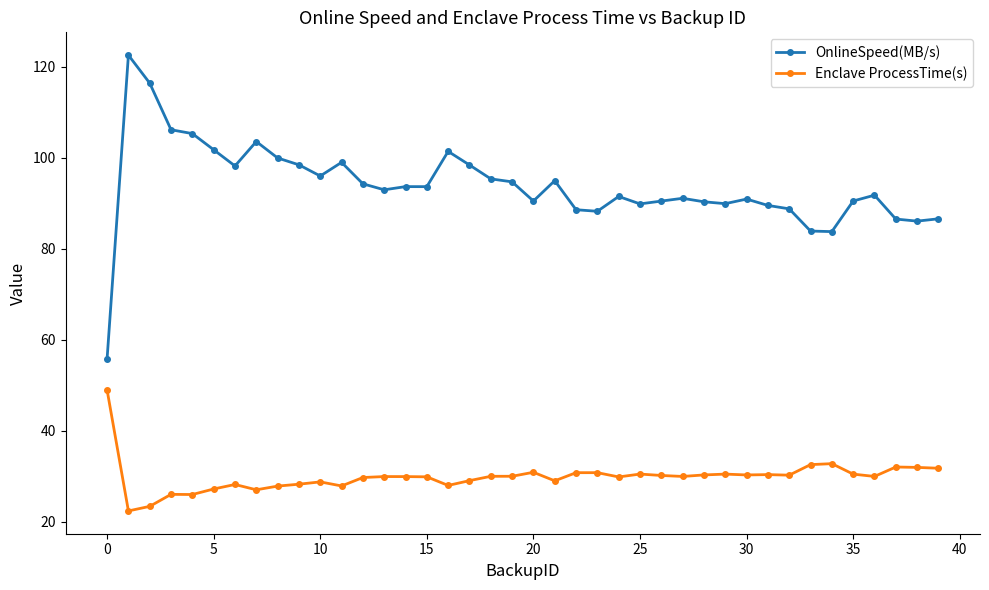

What is the value of the OnlineSpeed(MB/s) point at the 27th from the left?

90.5